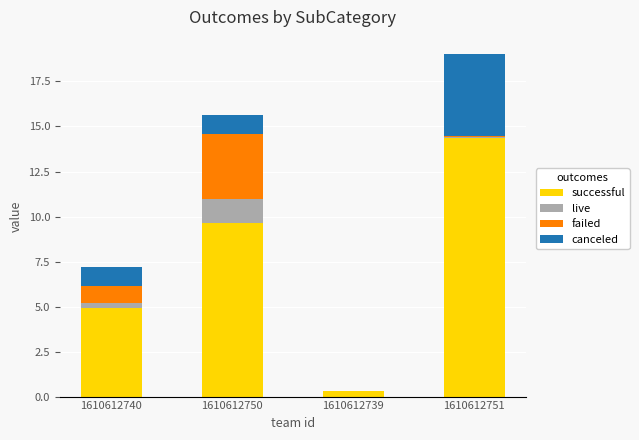

What is the maximum value for successful?

14.4